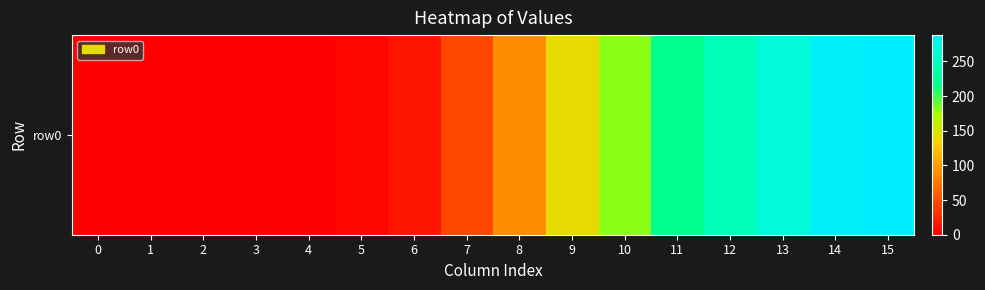

What is the greatest value displayed?

288